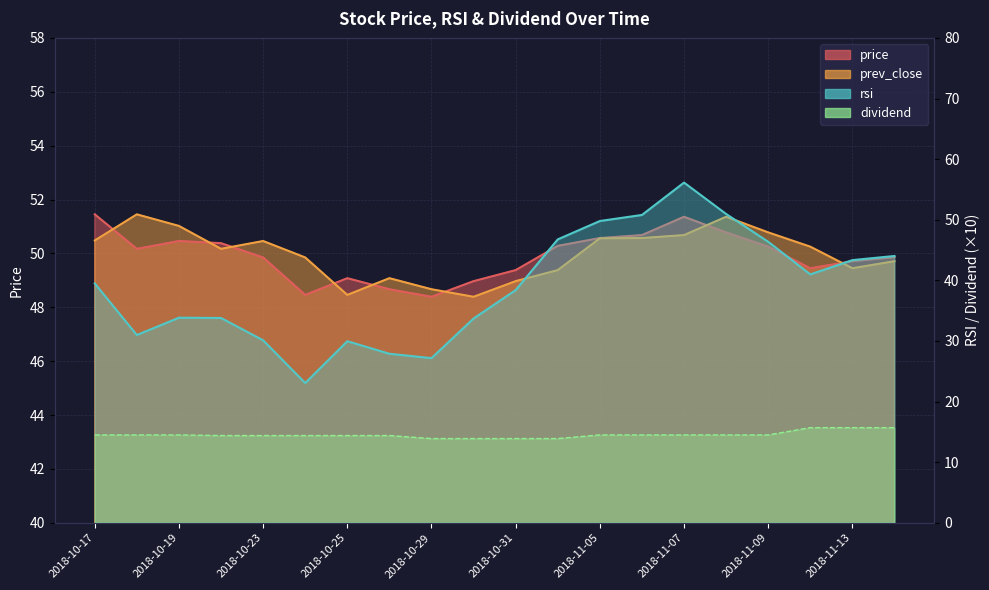

Reading right to left, transcribe all the data shown in this chart.

price: 49.9	49.7	49.5	50.2	50.8	51.4	50.7	50.6	50.3	49.4	49.0	48.4	48.7	49.1	48.5	49.9	50.4	50.5	50.2	51.5
prev_close: 49.7	49.5	50.2	50.8	51.4	50.7	50.6	50.6	49.4	49.0	48.4	48.7	49.1	48.5	49.9	50.5	50.2	51.0	51.5	50.5
rsi: 44.0	43.3	41.0	46.4	51.0	56.1	50.8	49.8	46.8	38.4	33.7	27.2	27.9	30.0	23.1	30.1	33.8	33.8	31.0	39.5
dividend: 15.7	15.7	15.7	14.5	14.5	14.5	14.5	14.5	13.9	13.9	13.9	13.9	14.4	14.4	14.4	14.4	14.4	14.5	14.5	14.5